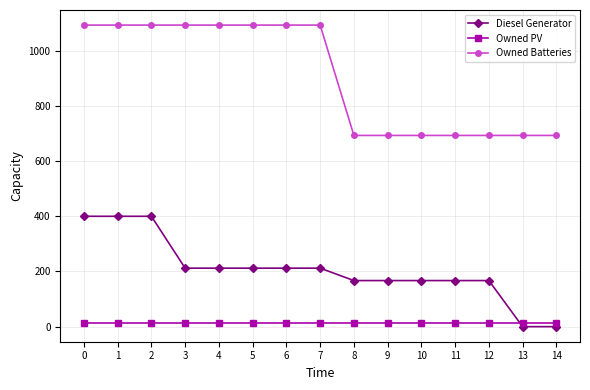

What is the highest value of the Owned Batteries series?

1093